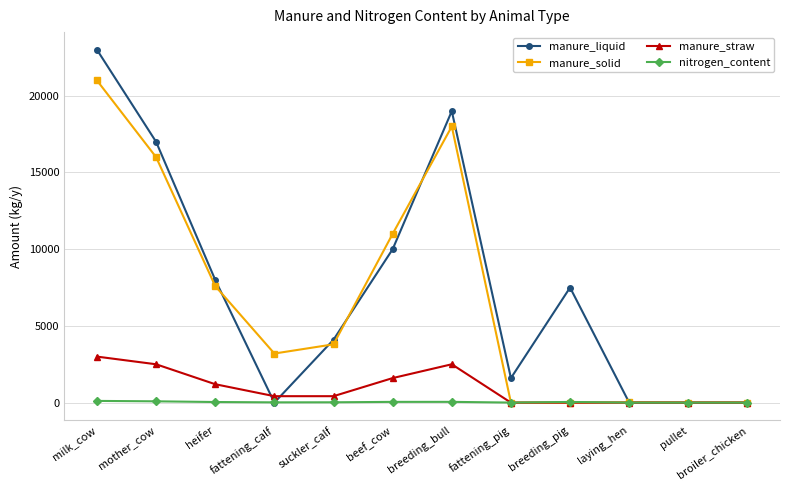

True or false: manure_liquid and manure_straw cross at least once.

True